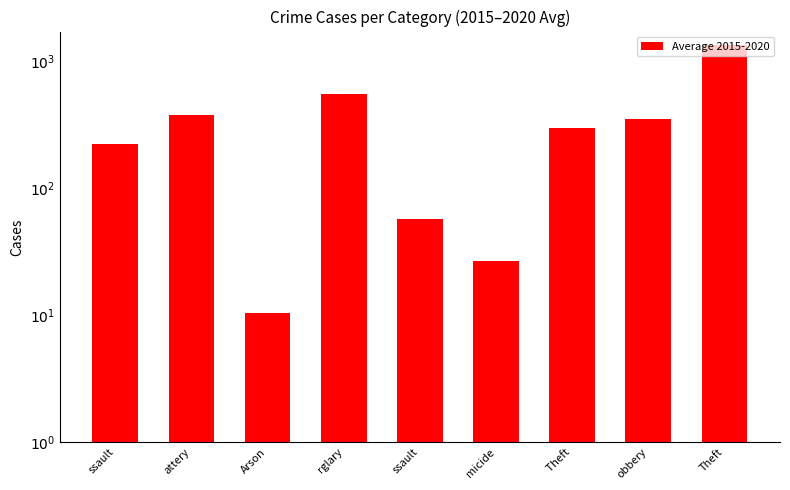

Rank the categories by value from highest to lowest.

Theft, rglary, attery, obbery,  Theft, ssault, ssault, micide, Arson